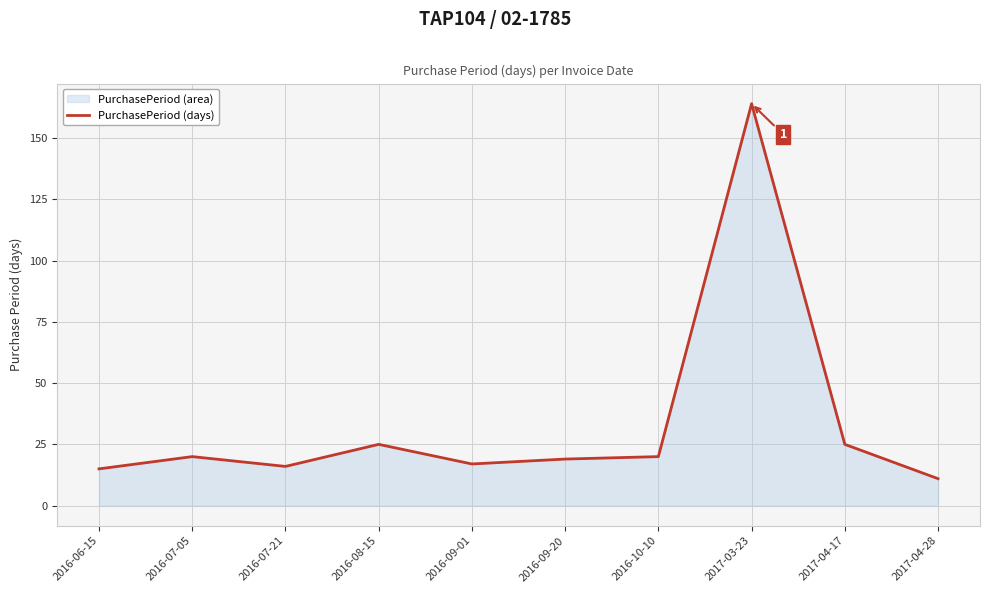

What is the average value?

33